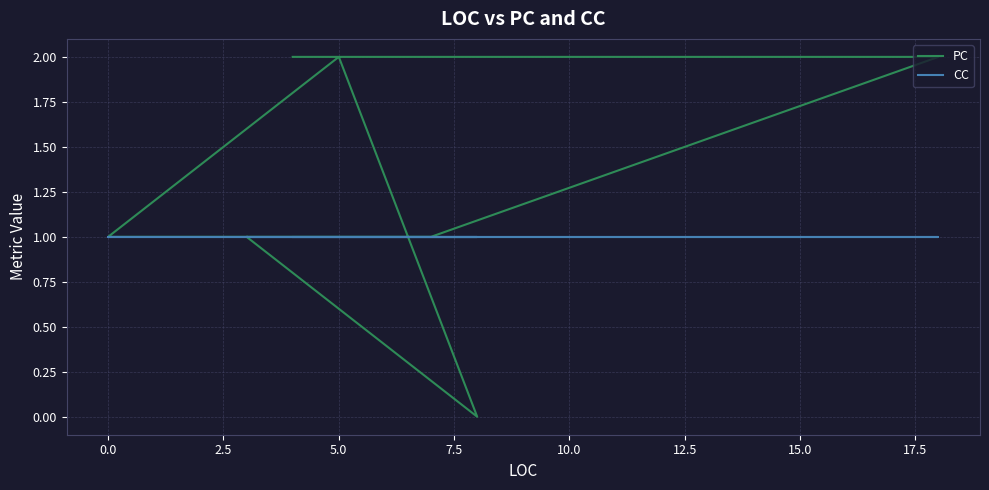

Which series has the largest range (max minus min)?

PC